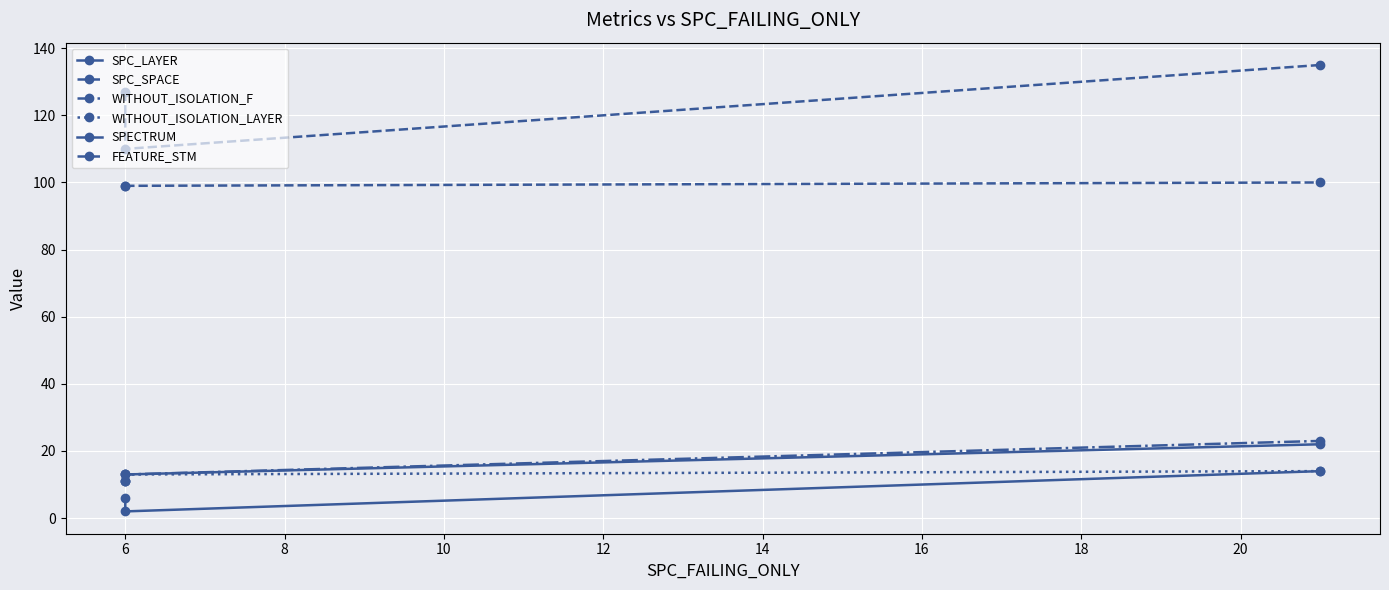

What are all the series names shown in the legend?

SPC_LAYER, SPC_SPACE, WITHOUT_ISOLATION_F, WITHOUT_ISOLATION_LAYER, SPECTRUM, FEATURE_STM